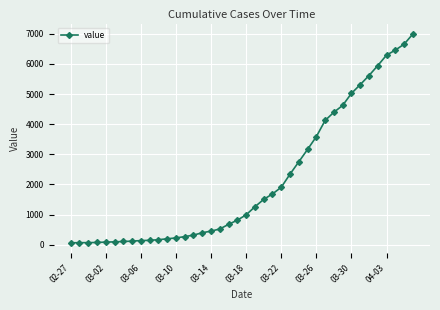

What is the average value?

2142